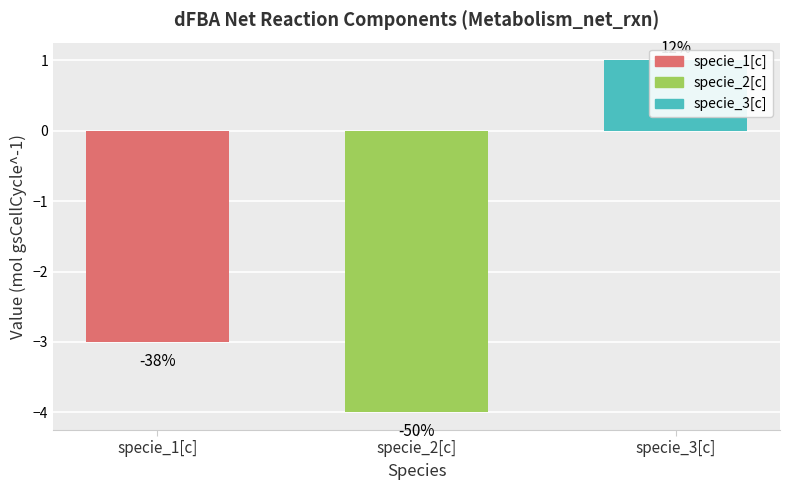

What is the change in value from specie_2[c] to specie_3[c]?

+5